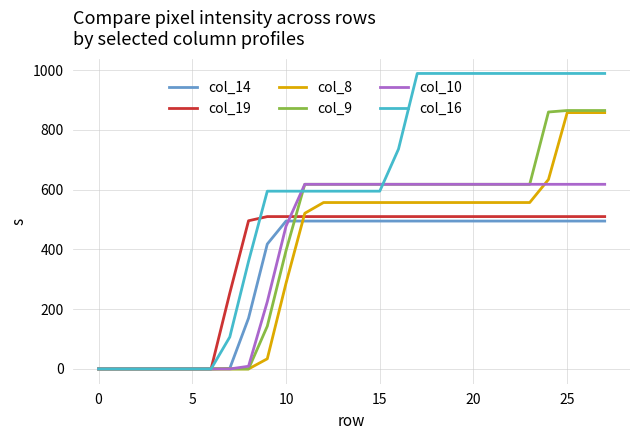

What is the difference between the maximum and second lowest values in the col_10 series?

618